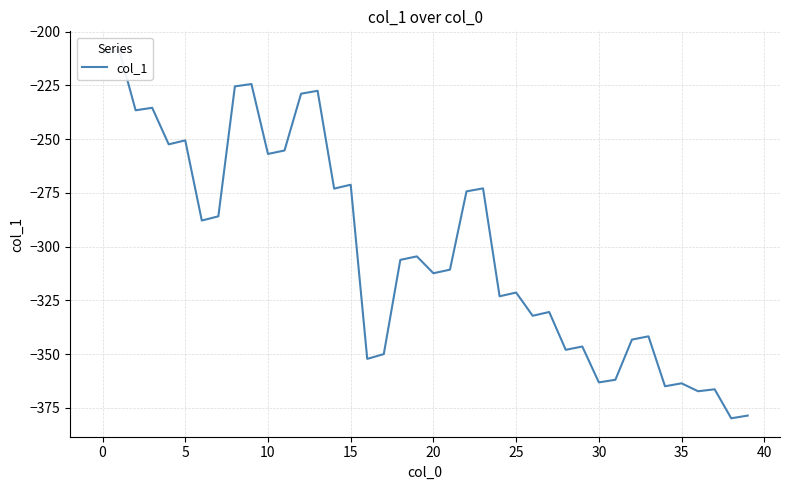

Count the number of data series in this chart.

1